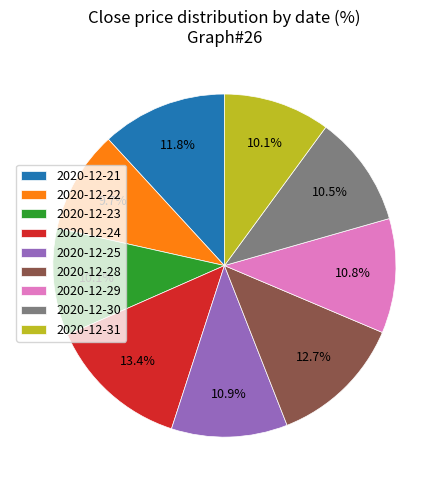

Which slice is the largest?

2020-12-24